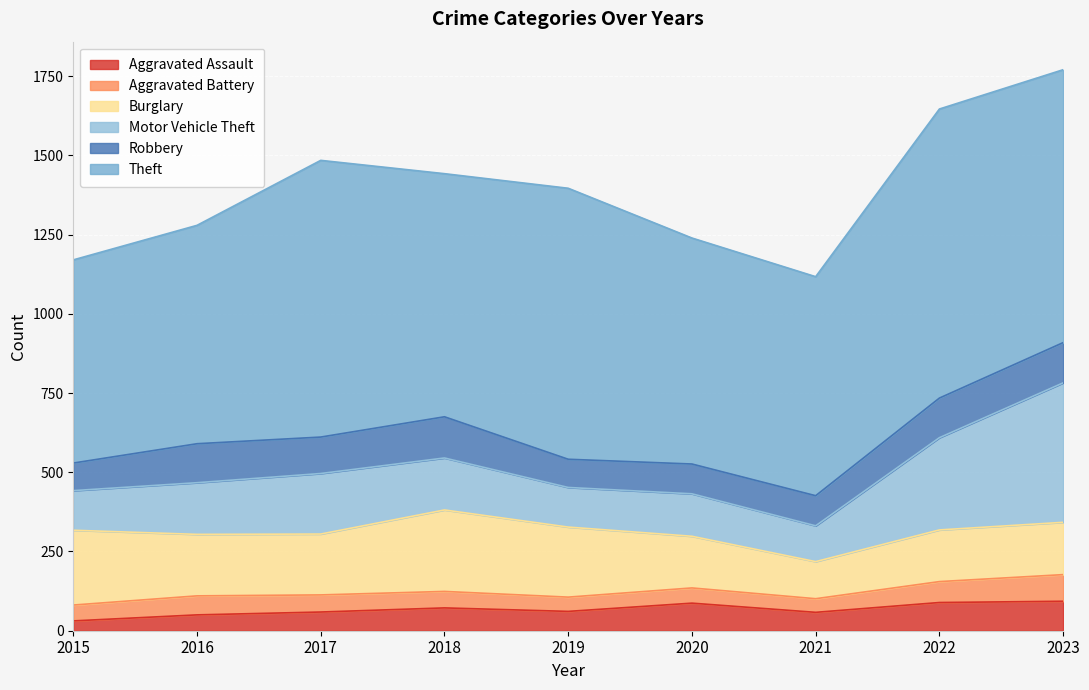

What is the minimum value shown in the chart?

31